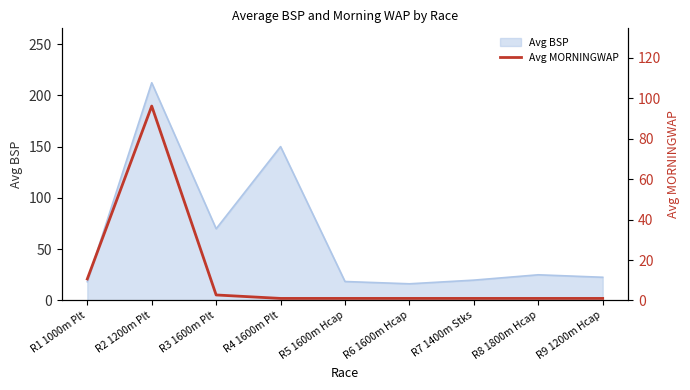

At which label does Avg BSP reach its peak?

R2 1200m Plt